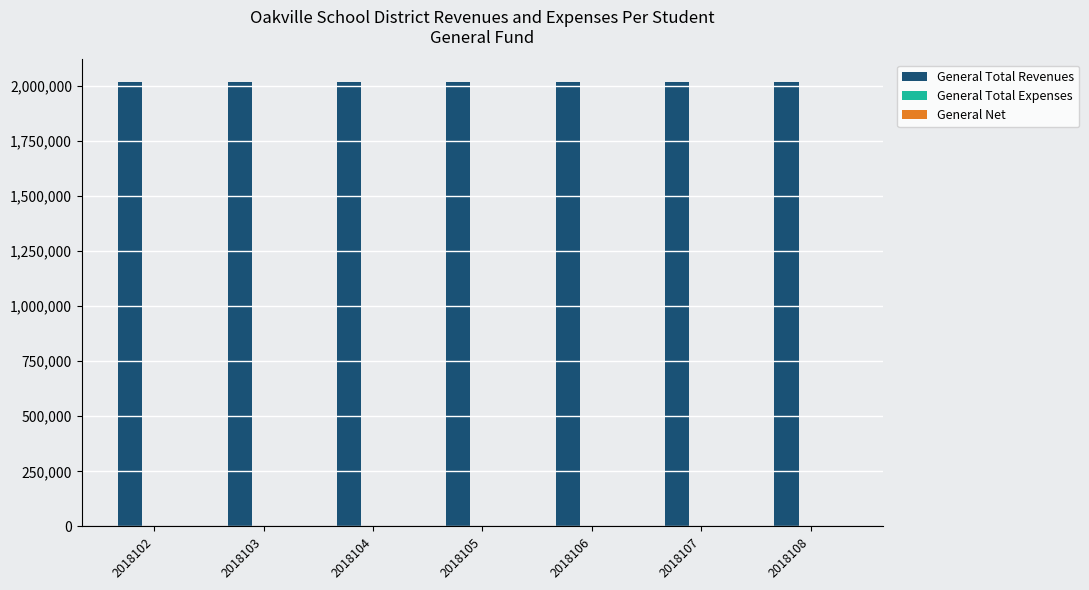

The General Total Revenues series shows 584191 at 2018106. True or false?

False